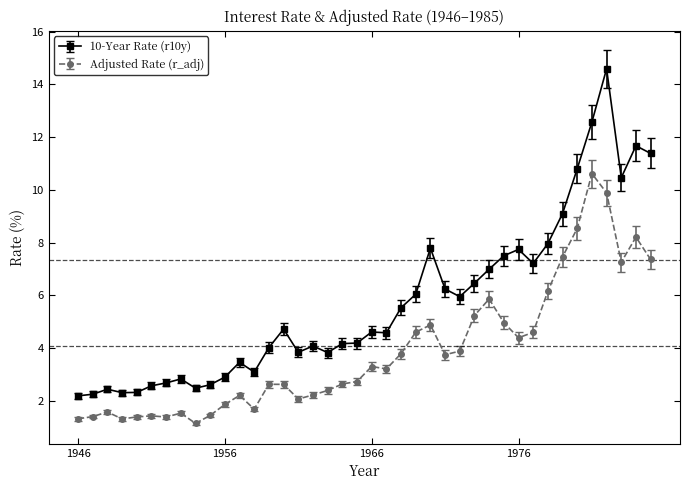

True or false: Adjusted Rate (r_adj) and 10-Year Rate (r10y) intersect in this chart.

False